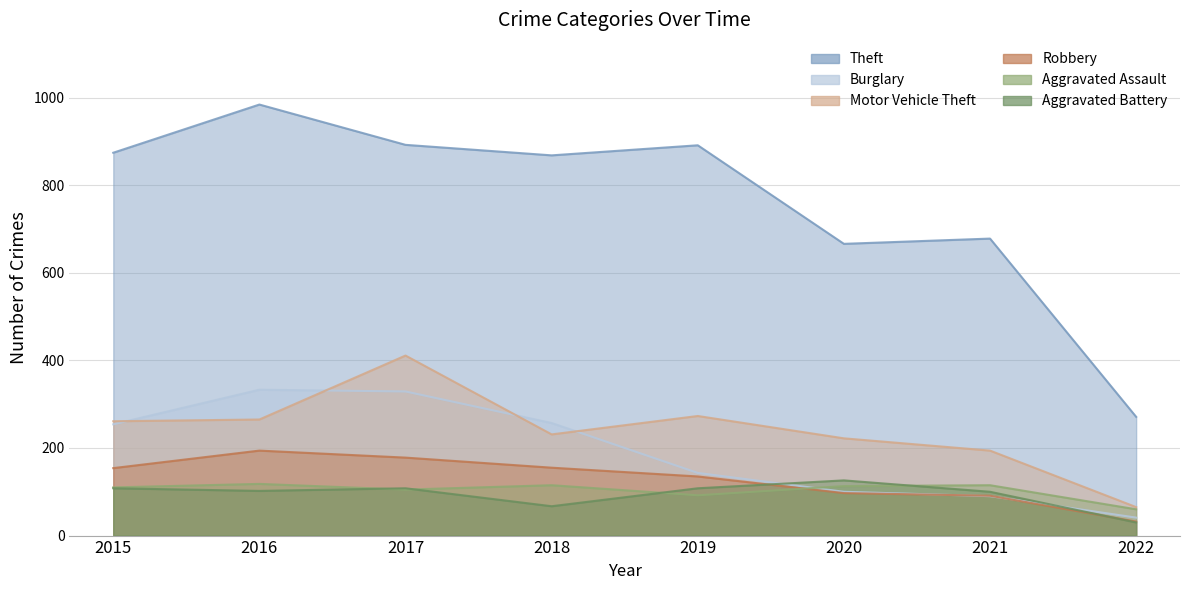

Which category has the highest value across all series?

2016